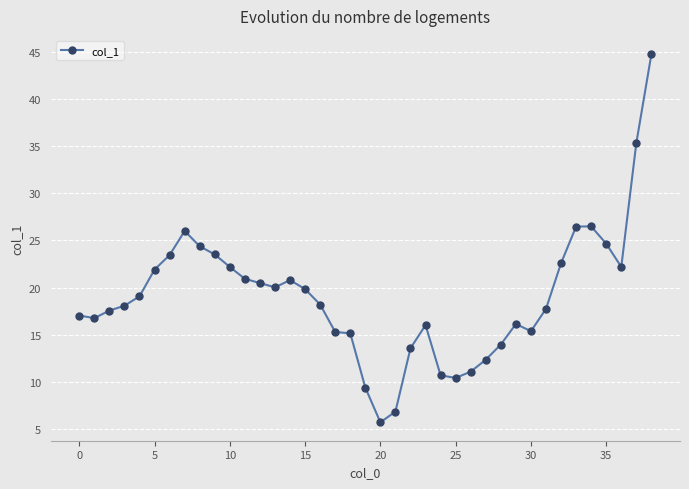

What is the greatest value displayed?

44.7